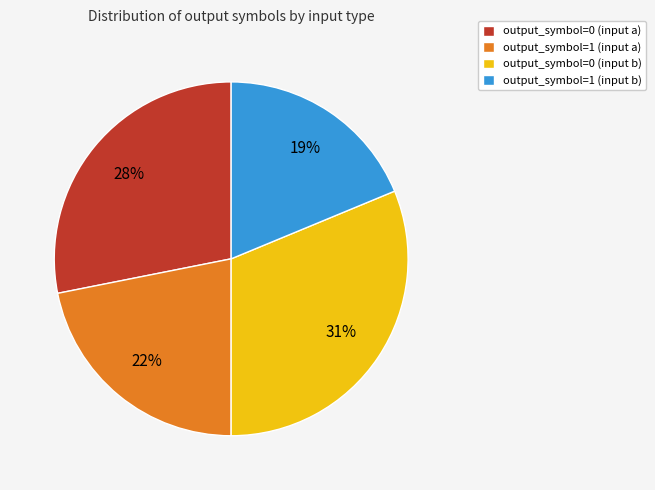

To the nearest percent, what portion does output_symbol=1 (input a) represent?

22%